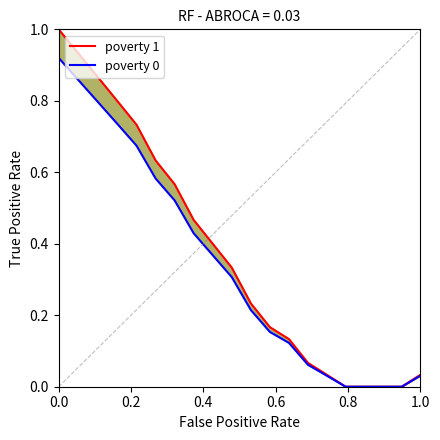

What are all the series names shown in the legend?

poverty 1, poverty 0